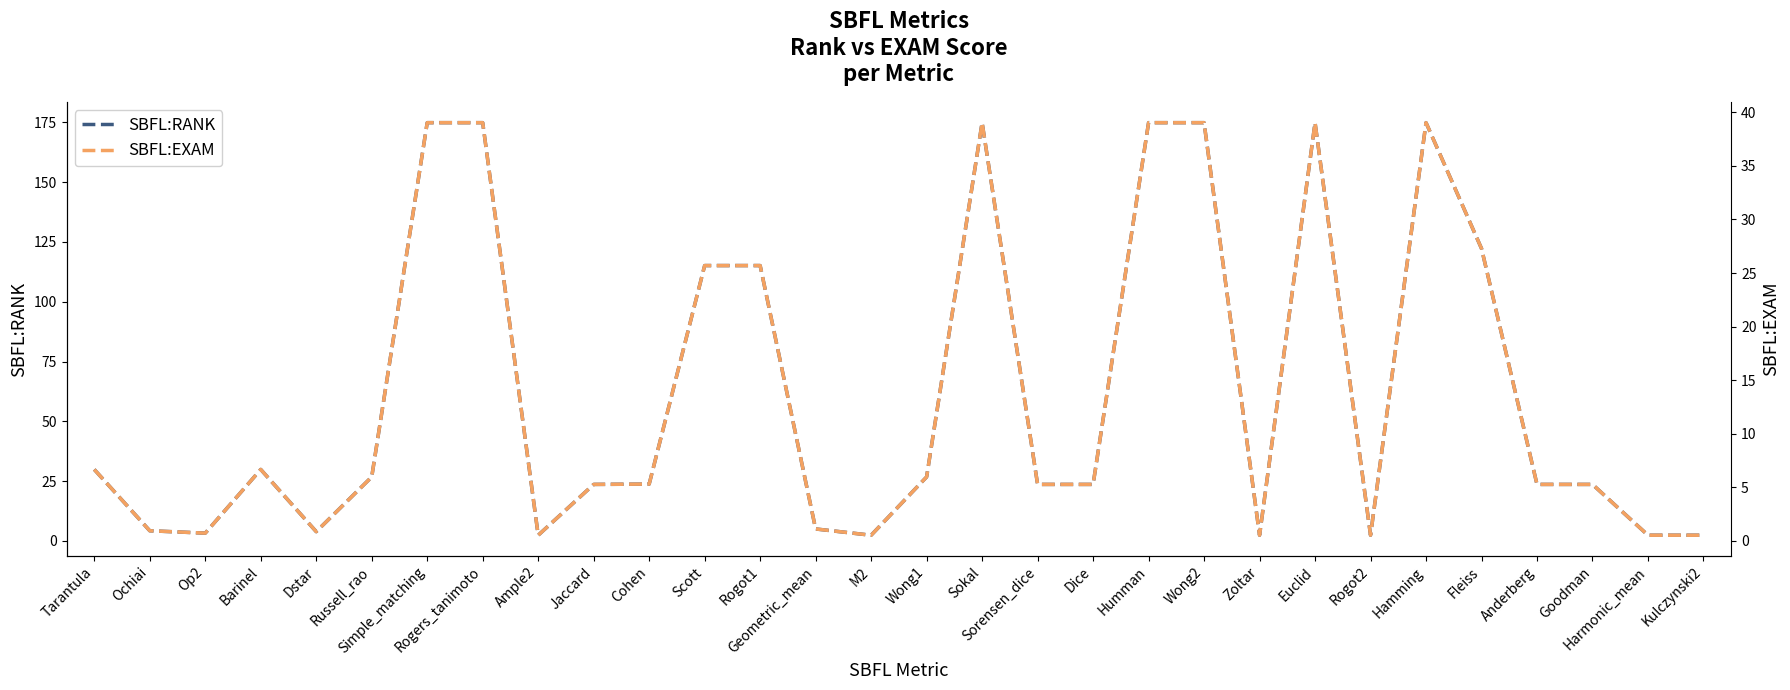

Is the value of SBFL:EXAM at Op2 greater than the value of SBFL:RANK at Zoltar?

No